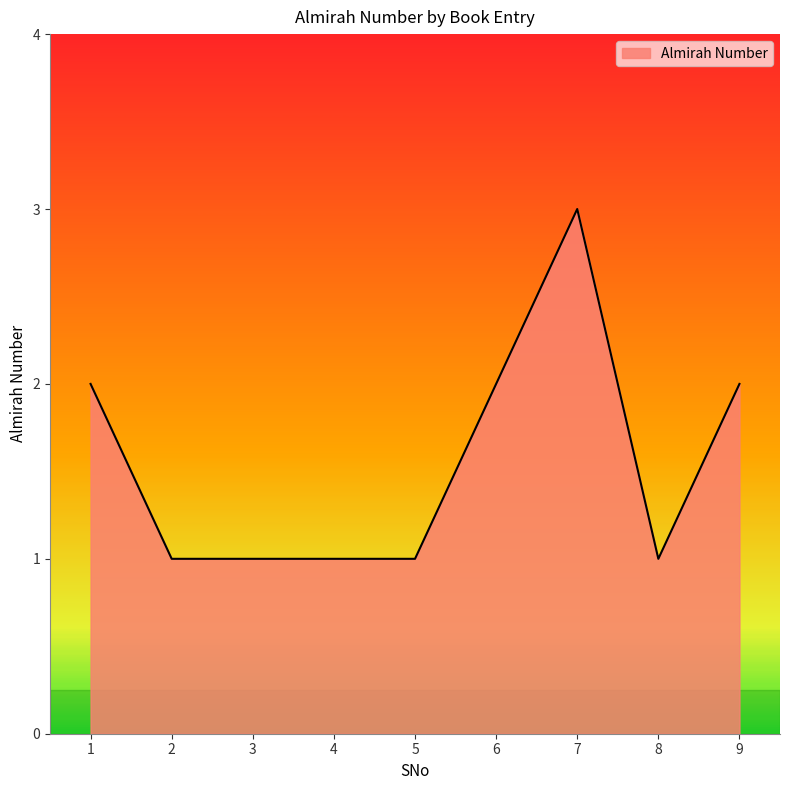

Count the values in the range 1 to 2.

8